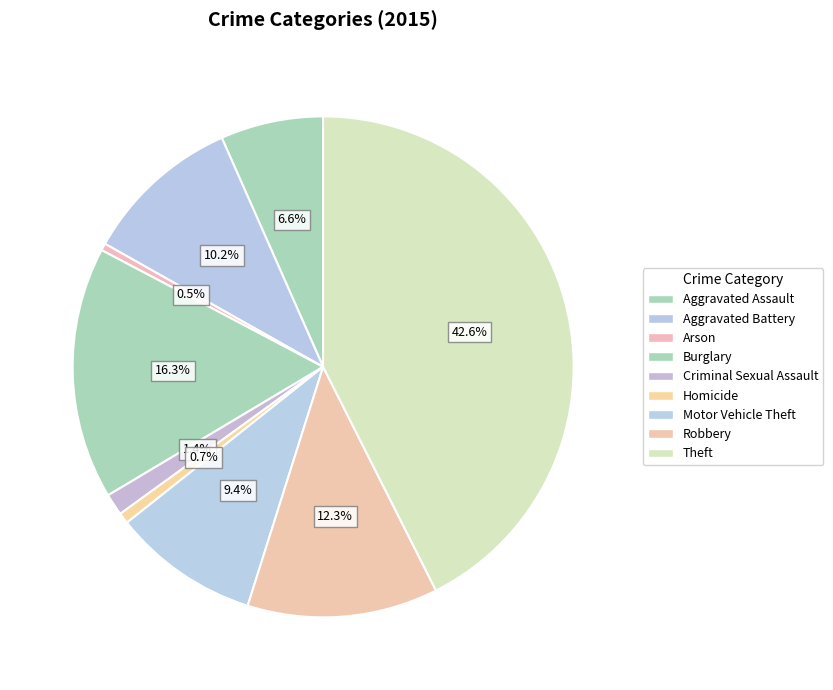

To the nearest percent, what is the combined percentage of Theft and Aggravated Battery?

53%